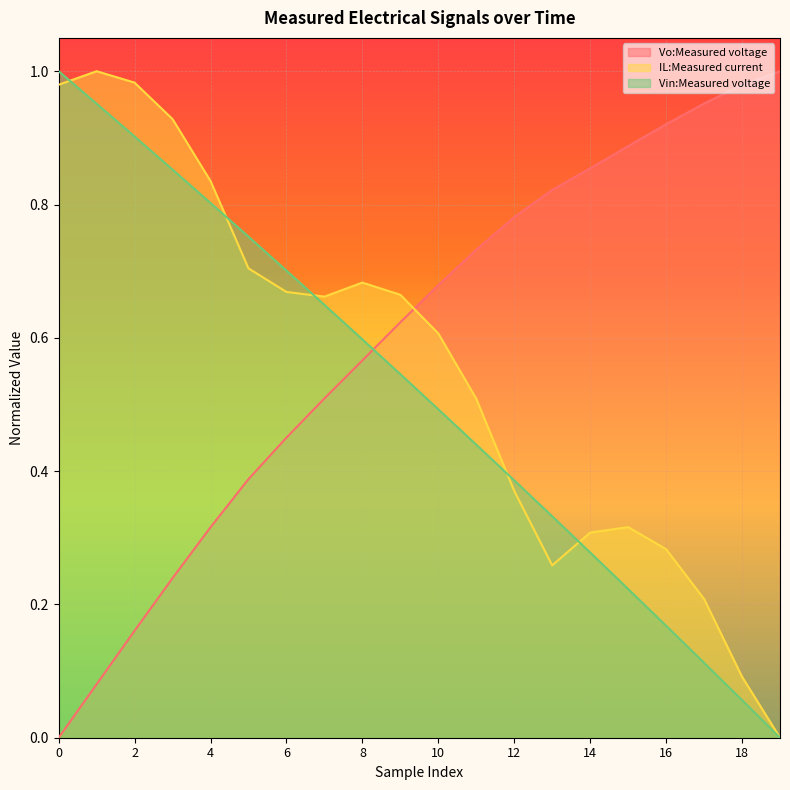

List the labels in order of IL:Measured current value, largest first.

1, 2, 0, 3, 4, 5, 8, 6, 9, 7, 10, 11, 12, 15, 14, 16, 13, 17, 18, 19